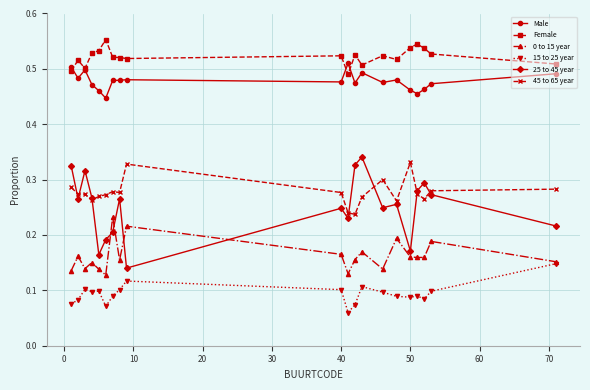

True or false: 45 to 65 year and 0 to 15 year cross at least once.

False